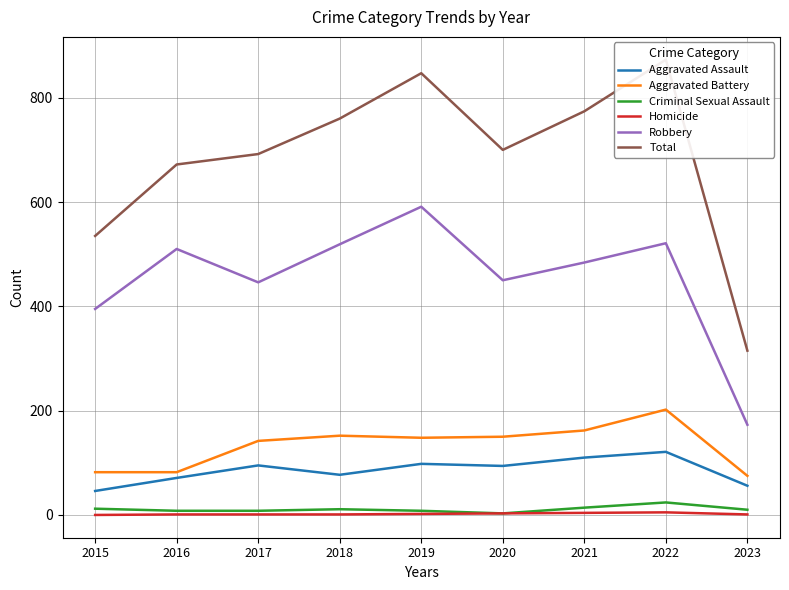

What is the sum of all Criminal Sexual Assault values?

98